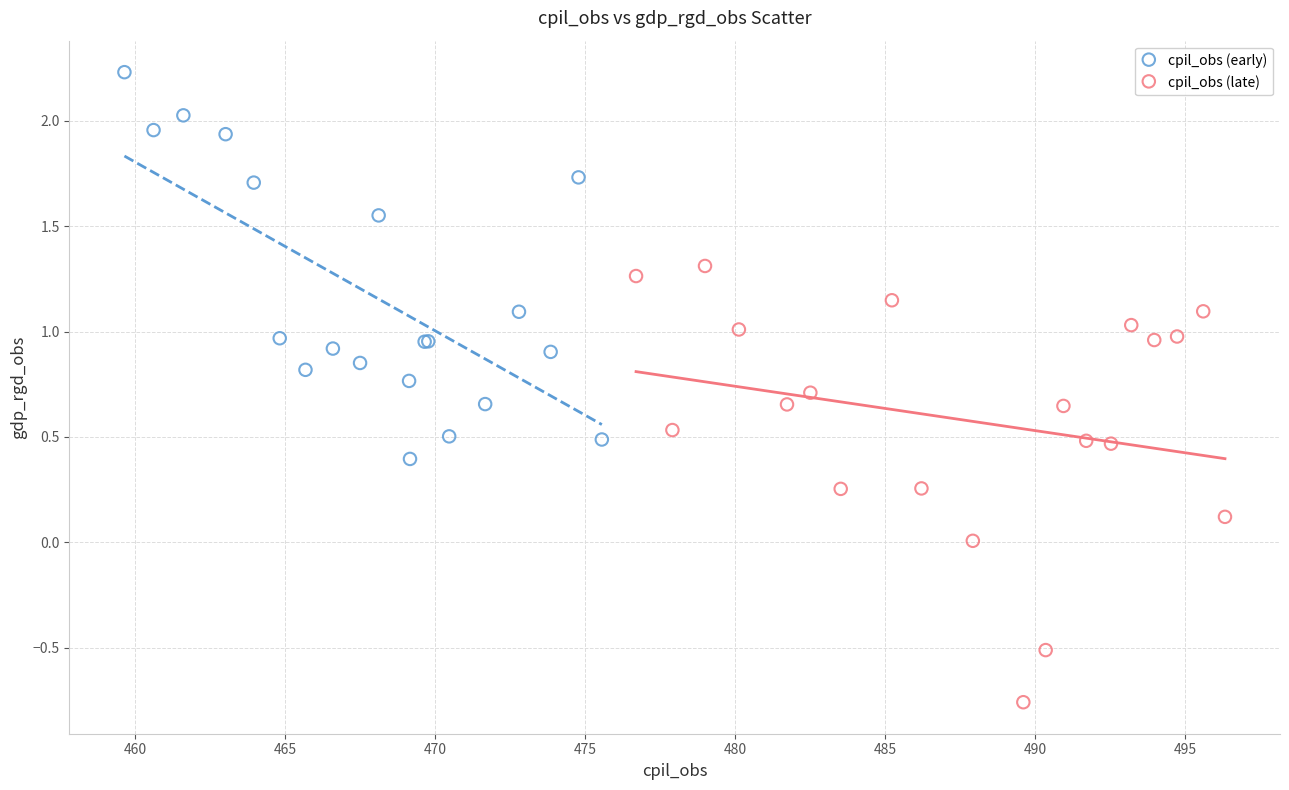

Which series reaches the maximum Y coordinate?

cpil_obs (early)